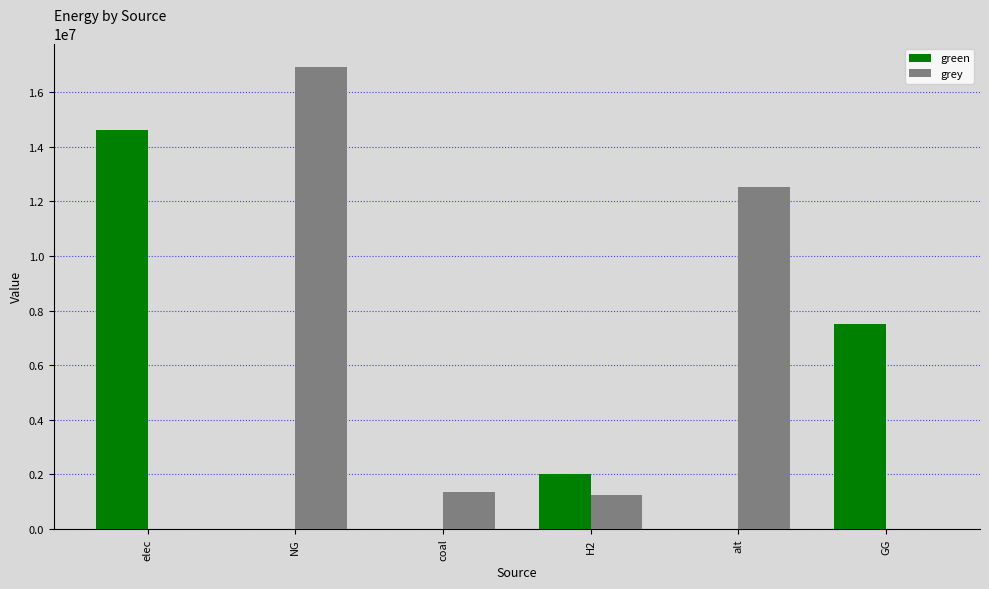

Which series has the largest total across all categories?

grey